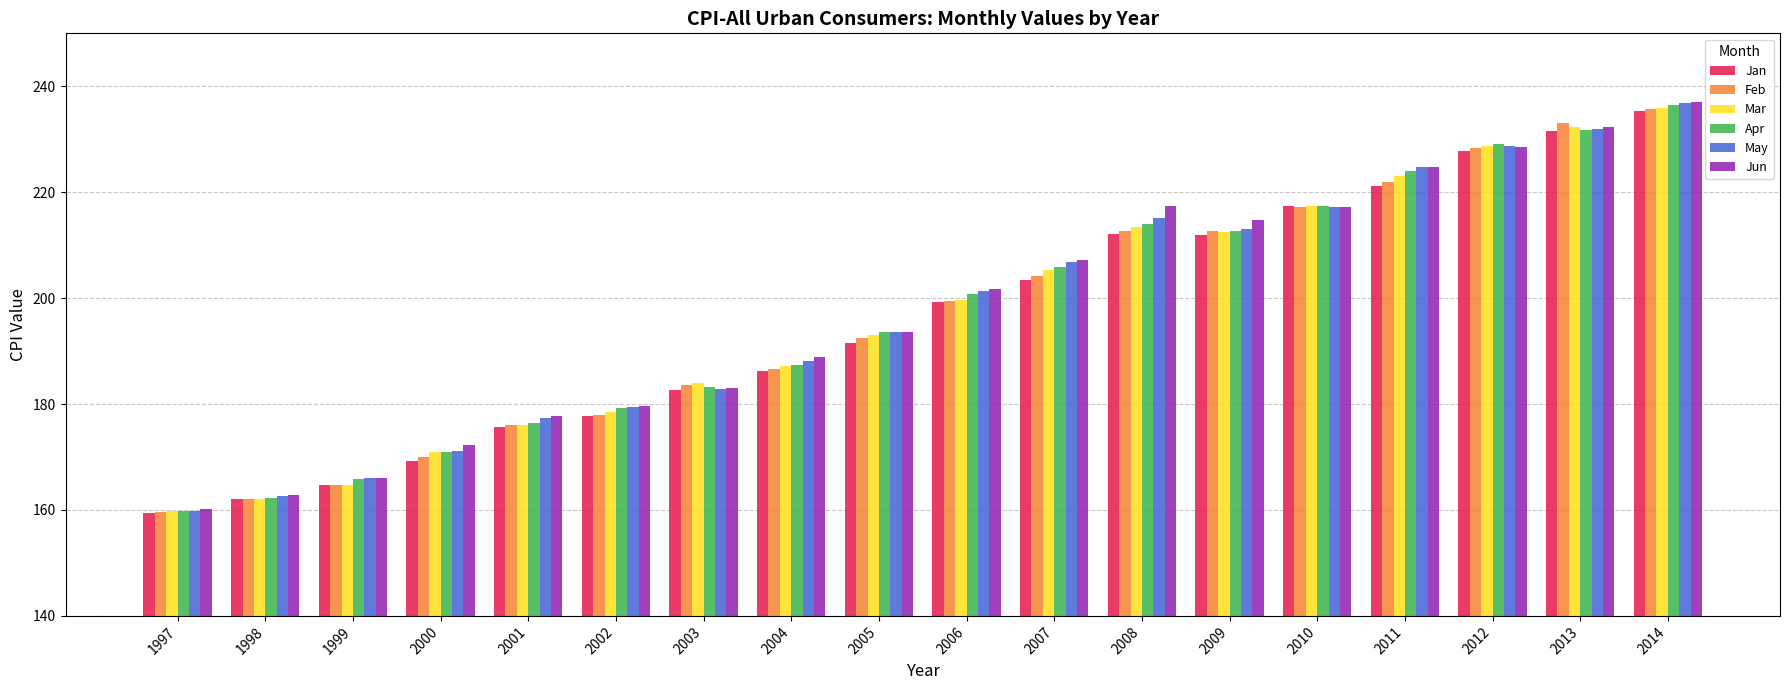

What is the maximum value shown in the chart?

237.0